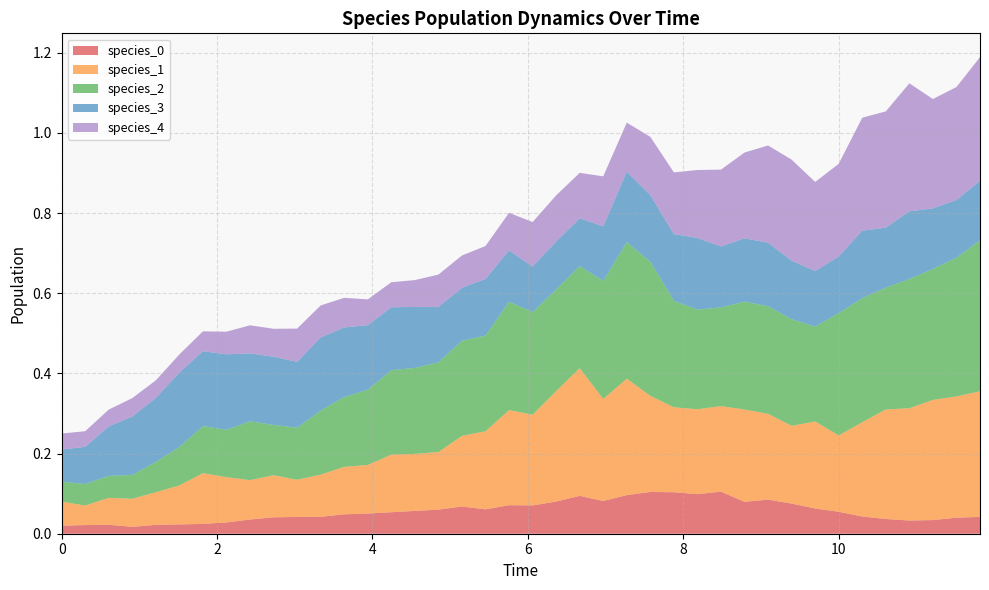

Reading right to left, extract all data points from this chart.

species_0: 0.0	0.0	0.0	0.0	0.0	0.0	0.1	0.1	0.1	0.1	0.1	0.1	0.1	0.1	0.1	0.1	0.1	0.1	0.1	0.1	0.1	0.1	0.1	0.1	0.1	0.1	0.1	0.0	0.0	0.0	0.0	0.0	0.0	0.0	0.0	0.0	0.0	0.0	0.0	0.0
species_1: 0.3	0.3	0.3	0.3	0.3	0.2	0.2	0.2	0.2	0.2	0.2	0.2	0.2	0.2	0.2	0.3	0.3	0.3	0.3	0.2	0.2	0.2	0.2	0.1	0.1	0.1	0.1	0.1	0.1	0.1	0.1	0.1	0.1	0.1	0.1	0.1	0.1	0.1	0.0	0.1
species_2: 0.4	0.3	0.3	0.3	0.3	0.3	0.3	0.2	0.3	0.3	0.3	0.2	0.2	0.3	0.3	0.3	0.3	0.3	0.3	0.3	0.3	0.2	0.2	0.2	0.2	0.2	0.2	0.2	0.2	0.1	0.1	0.1	0.1	0.1	0.1	0.1	0.1	0.1	0.1	0.1
species_3: 0.1	0.1	0.2	0.2	0.1	0.2	0.1	0.1	0.1	0.2	0.2	0.2	0.2	0.2	0.2	0.2	0.1	0.1	0.1	0.1	0.1	0.1	0.1	0.1	0.2	0.2	0.2	0.2	0.2	0.2	0.2	0.2	0.2	0.2	0.2	0.2	0.1	0.1	0.1	0.1
species_4: 0.3	0.3	0.3	0.3	0.3	0.3	0.2	0.2	0.3	0.2	0.2	0.2	0.2	0.2	0.1	0.1	0.1	0.1	0.1	0.1	0.1	0.1	0.1	0.1	0.1	0.1	0.1	0.1	0.1	0.1	0.1	0.1	0.1	0.0	0.0	0.0	0.0	0.0	0.0	0.0